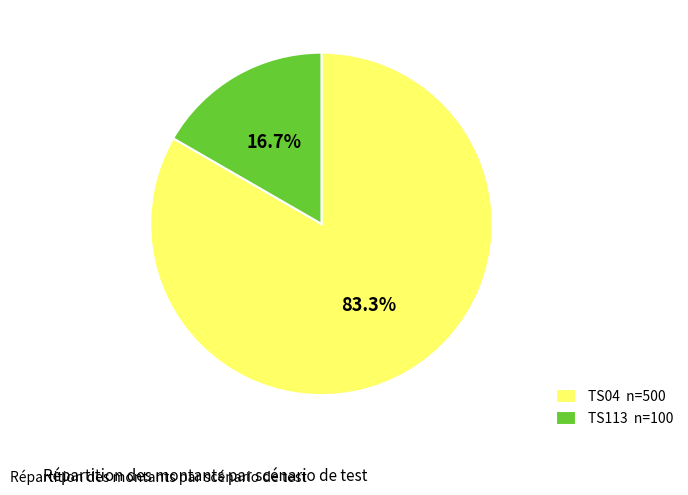

To the nearest percent, what is the average slice percentage?

50%